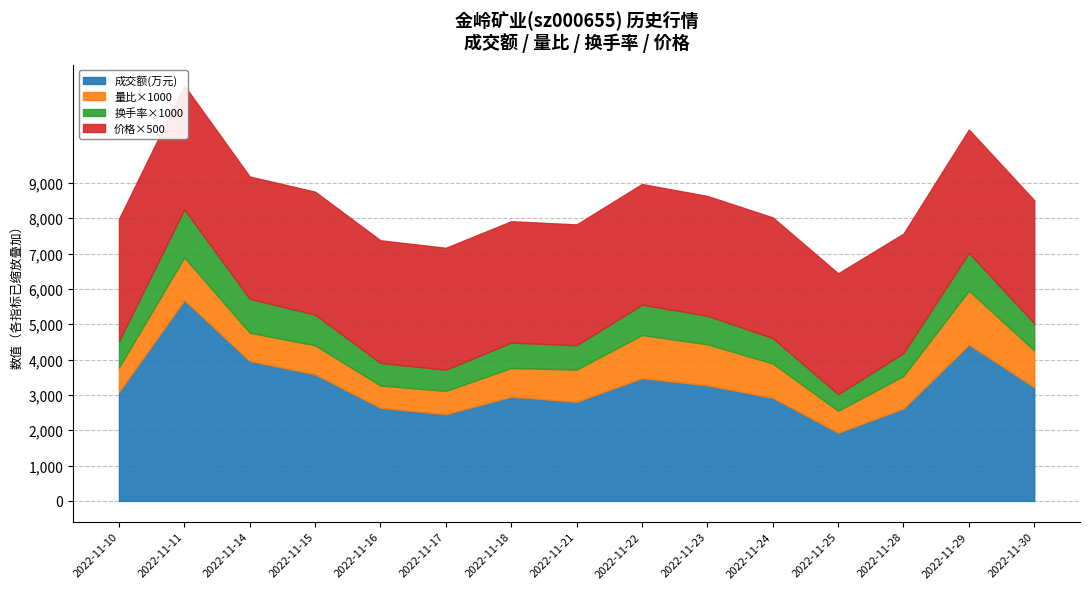

The value of 成交额(万元) at 2022-11-22 is 6216.3. True or false?

False